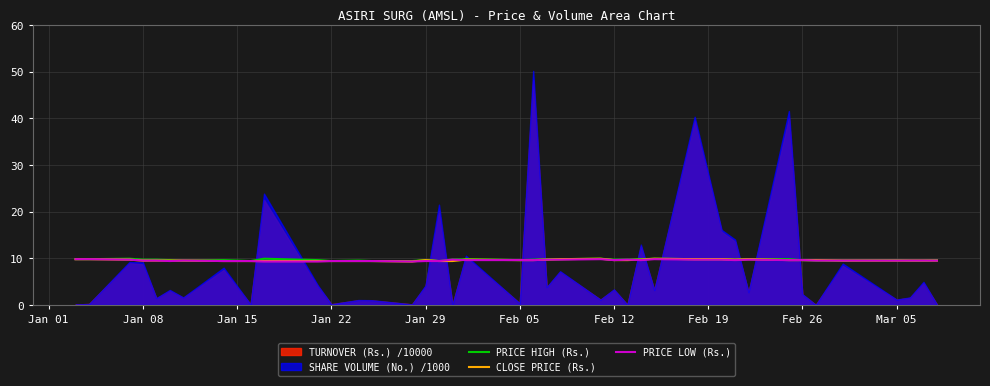

In PRICE HIGH (Rs.), how many points are higher than both neighbors (excluding endpoints)?

9